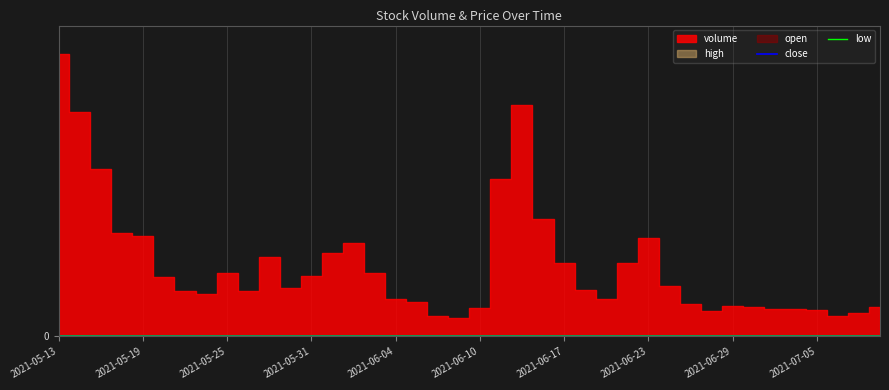

At which category is the sum across all series the highest?

2021-05-13